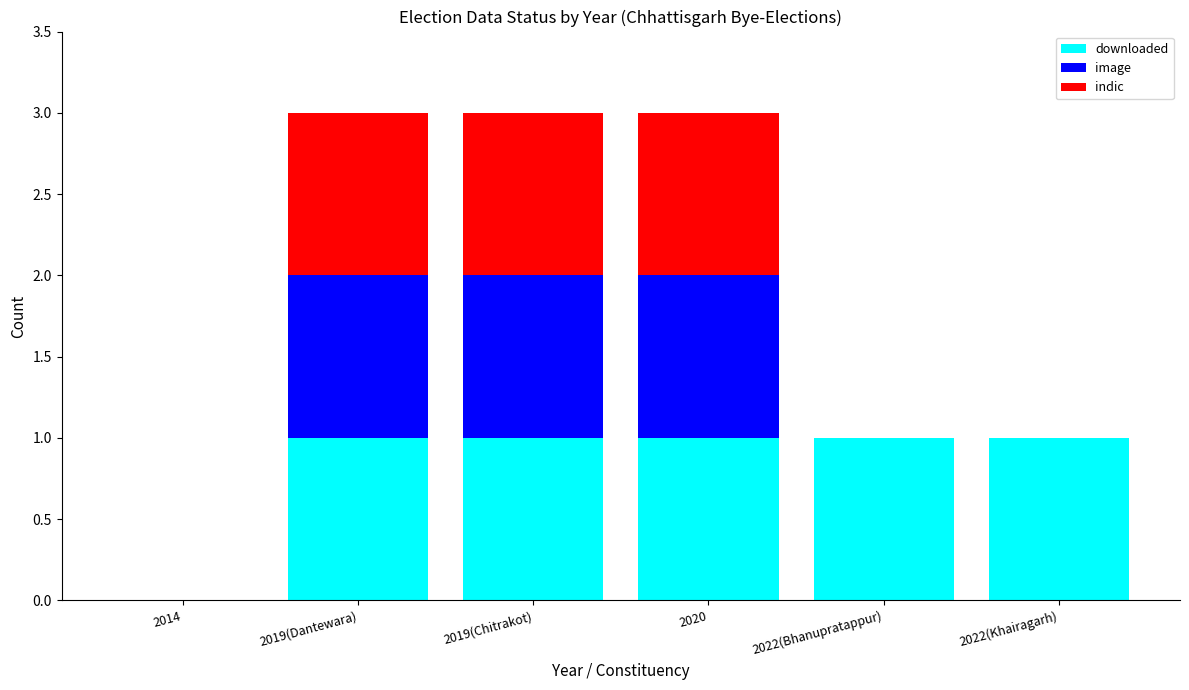

The value of downloaded at 2014 is 0. True or false?

True